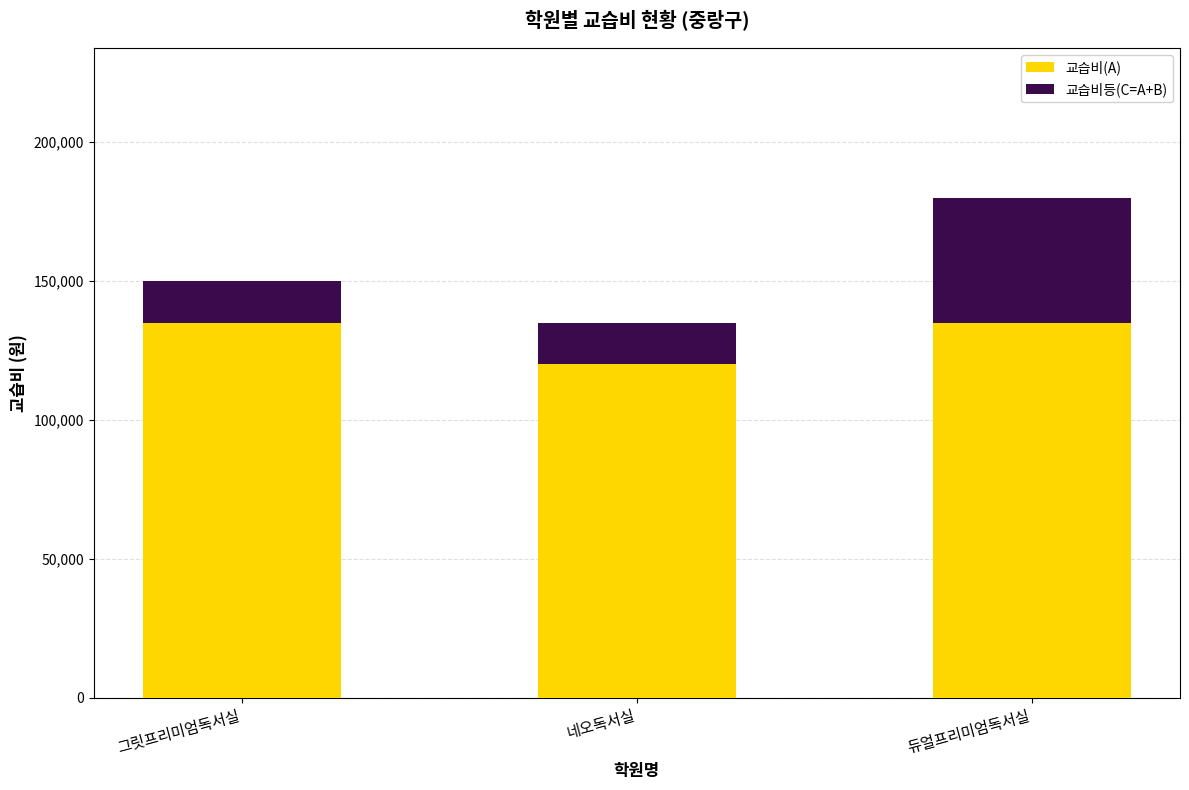

What is the total value across all series at 그릿프리미엄독서실?

150000